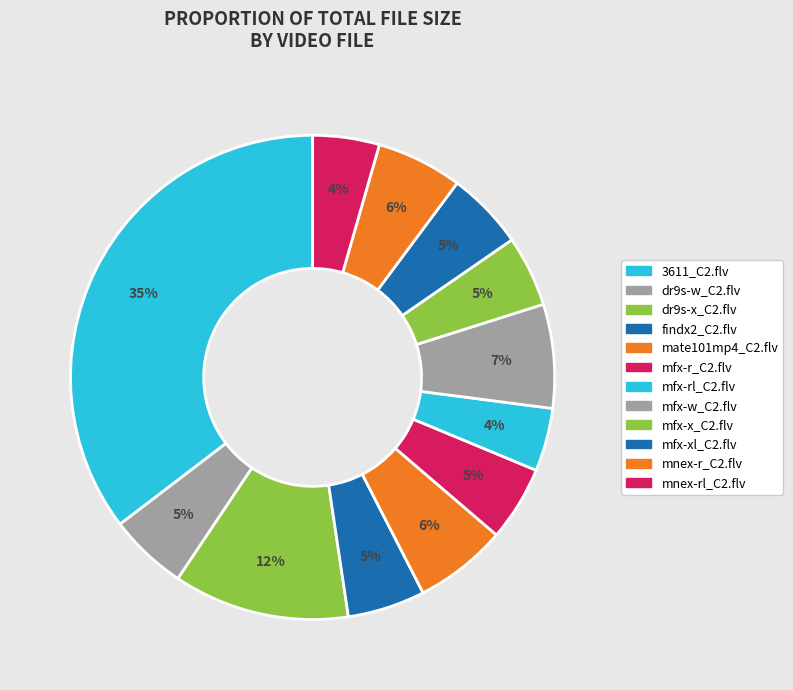

How many segments does this pie chart have?

12